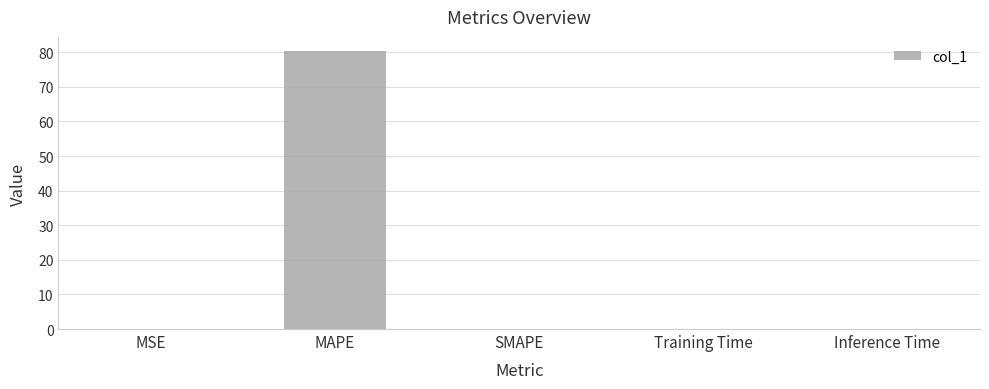

What is the greatest value displayed?

80.4